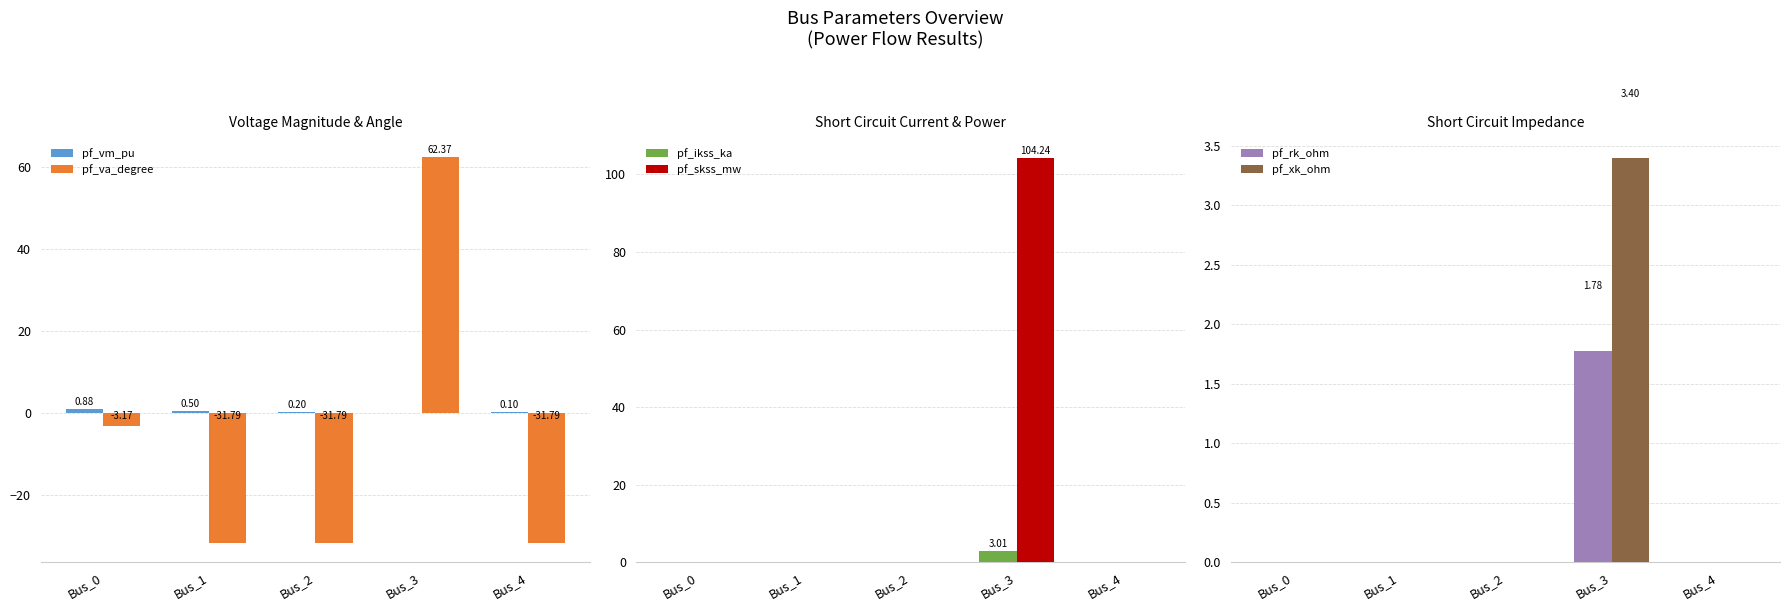

Between Bus_0 and Bus_2, which series saw the biggest shift?

pf_va_degree